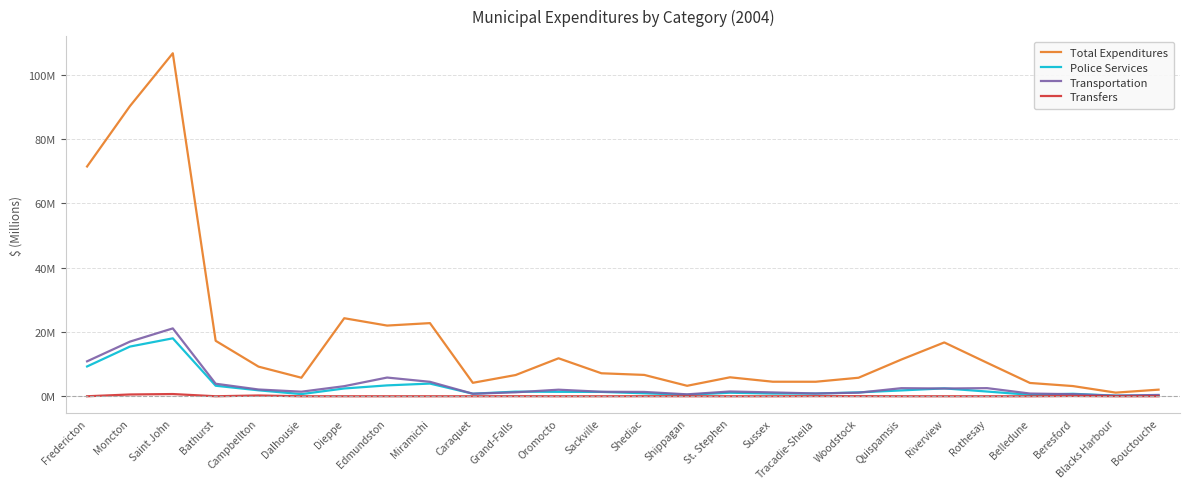

What are all the series names shown in the legend?

Total Expenditures, Police Services, Transportation, Transfers